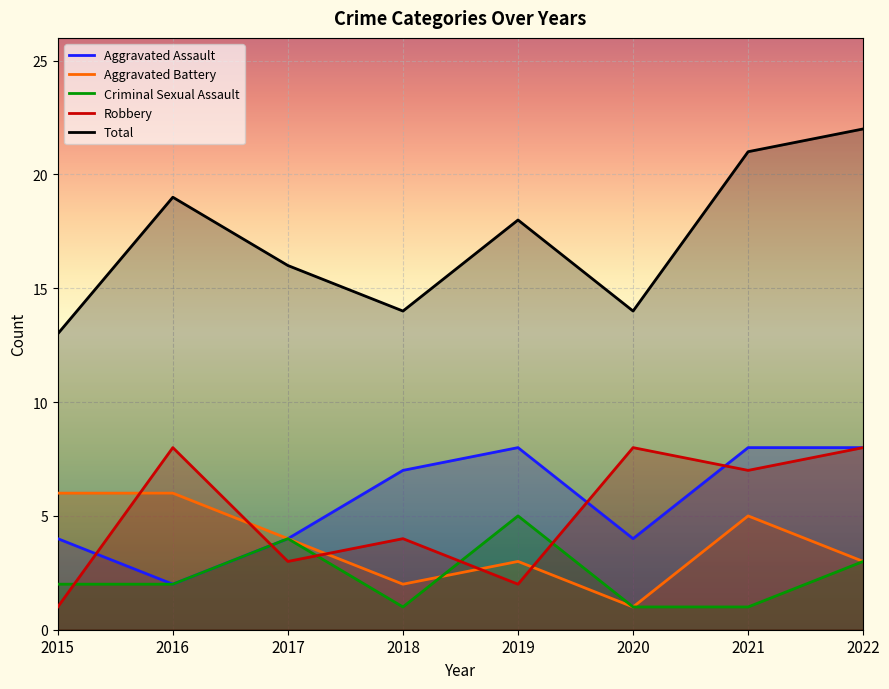

How many values in the Aggravated Battery series exceed 4?

3